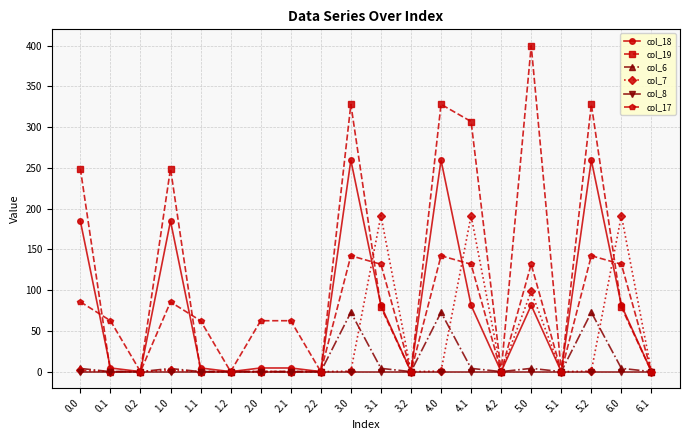

Which series has the widest spread of values?

col_19